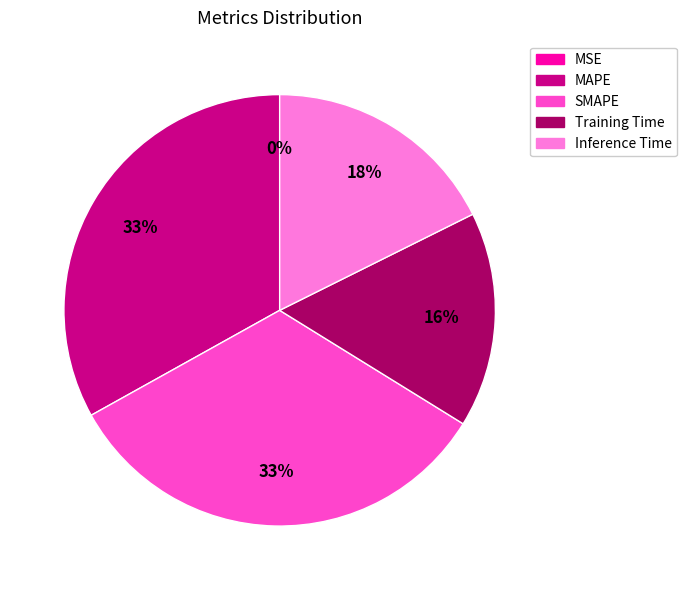

Which has a higher value, Inference Time or SMAPE?

SMAPE